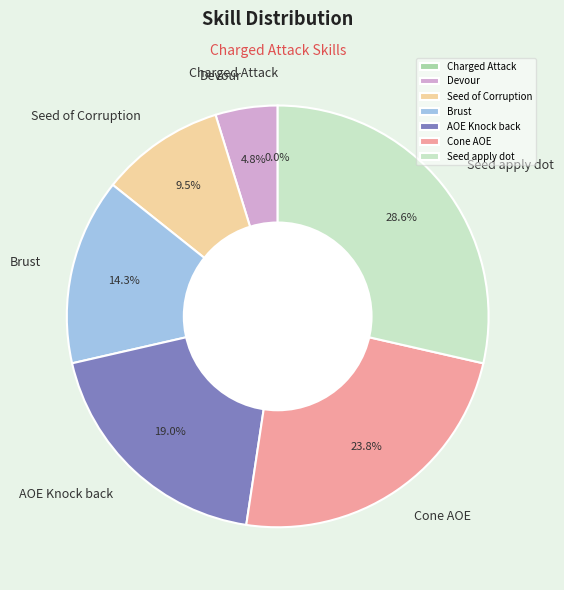

Does Cone AOE represent more than half of the total?

No